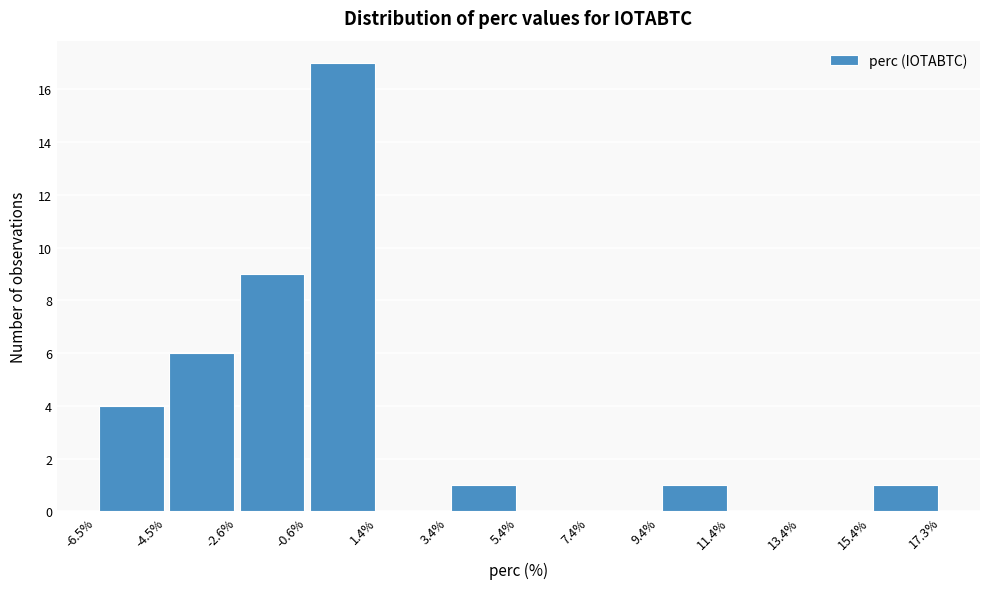

Which range on the x-axis has the tallest bar?

-0.6% to 1.4%